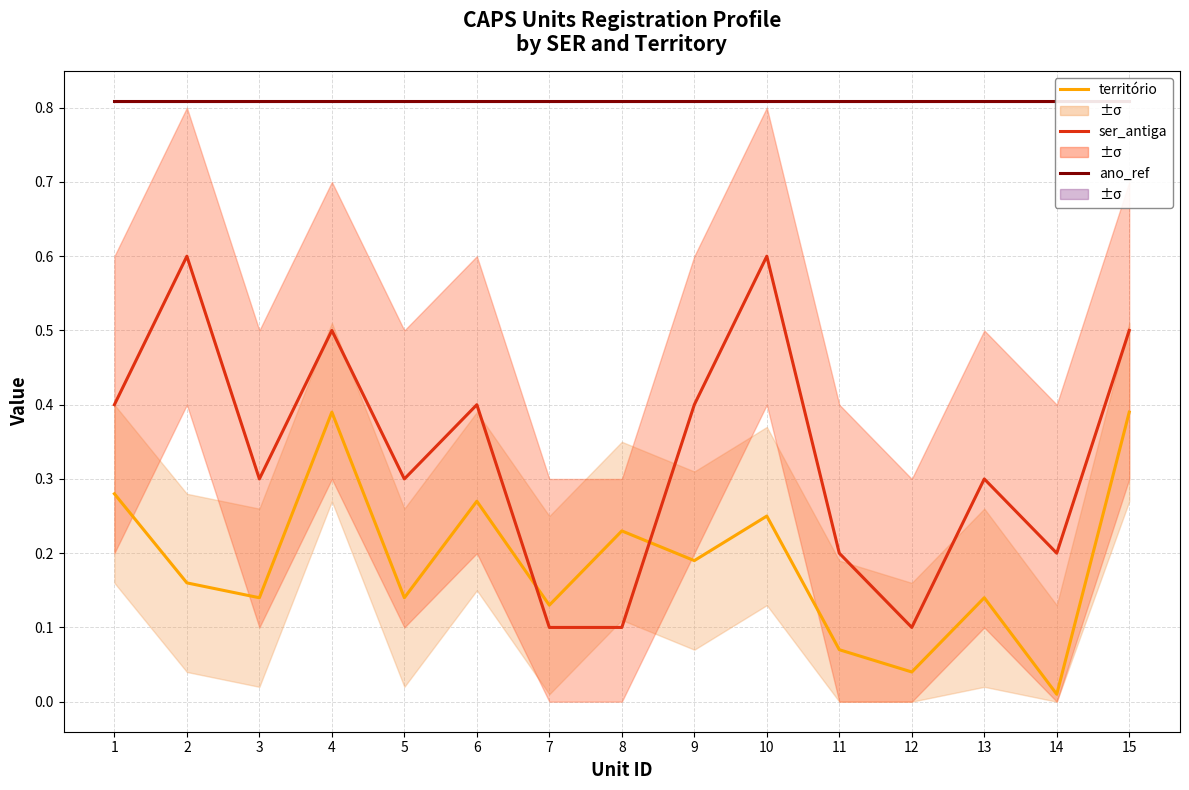

Between 14 and 15, which series saw the biggest shift?

território